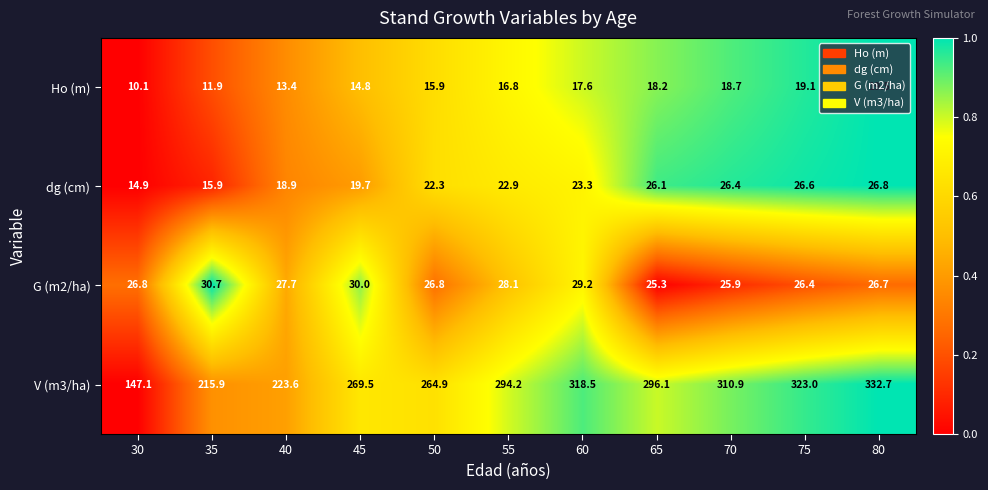

What is the spread (max minus min) of values at 70?

292.2